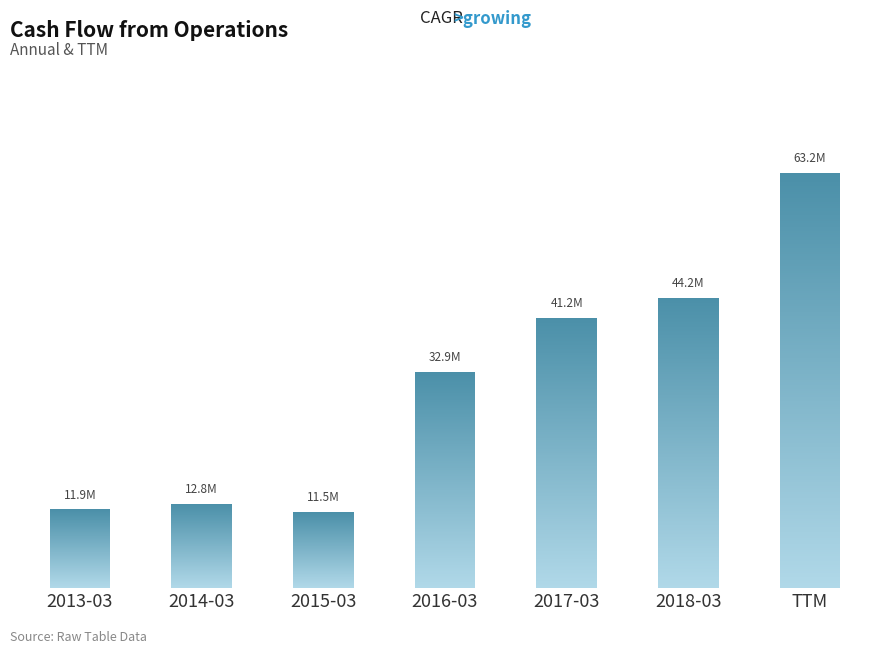

List the labels in order of value, smallest first.

2015-03, 2013-03, 2014-03, 2016-03, 2017-03, 2018-03, TTM